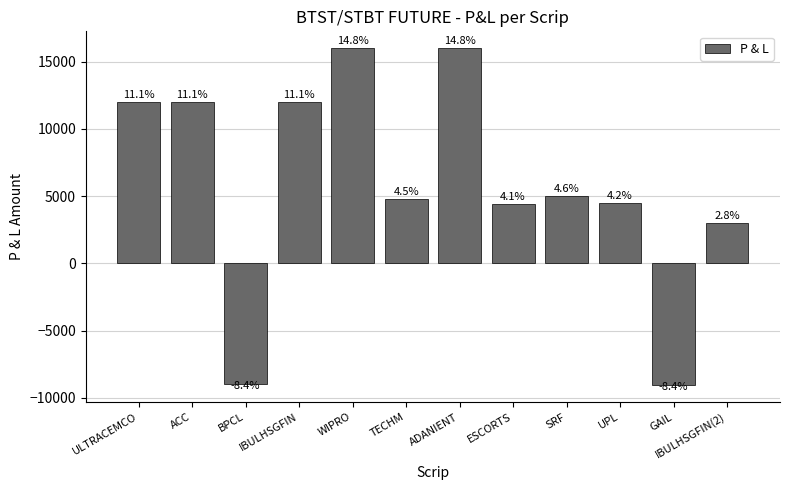

Between UPL and ADANIENT, which is larger?

ADANIENT